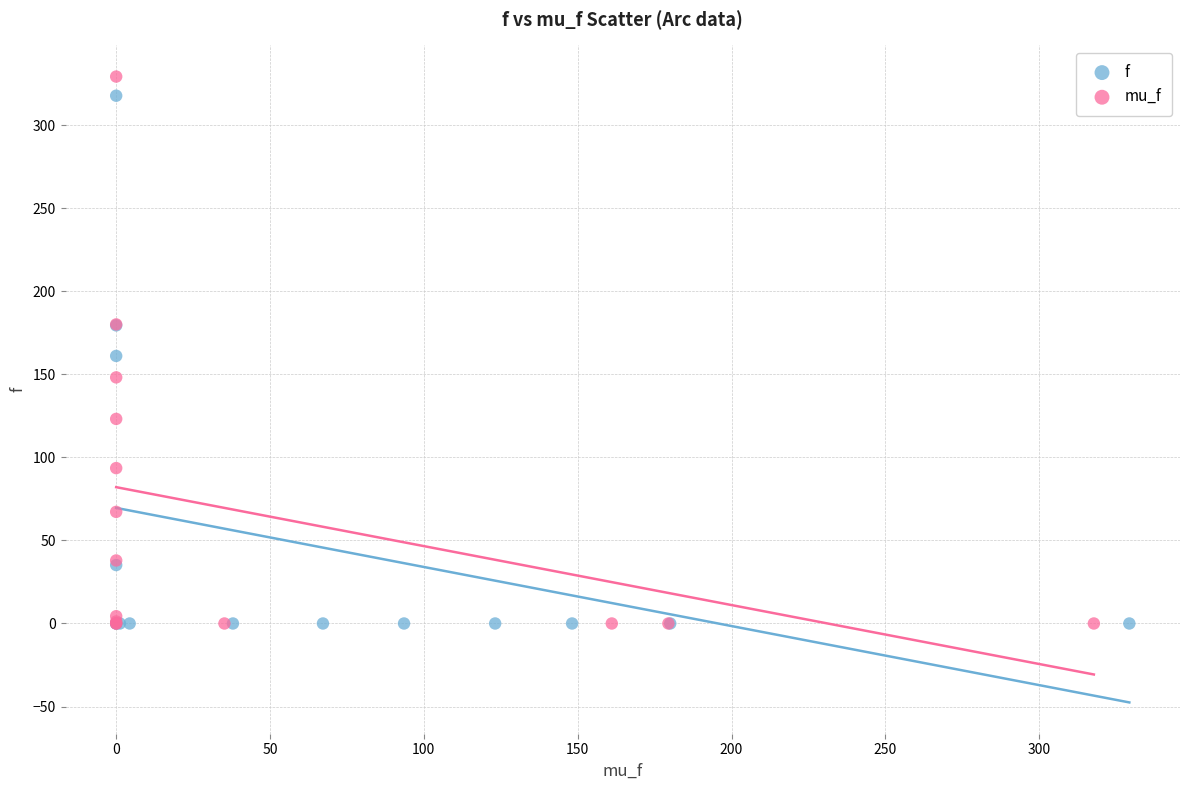

Which series contains the highest Y value?

mu_f